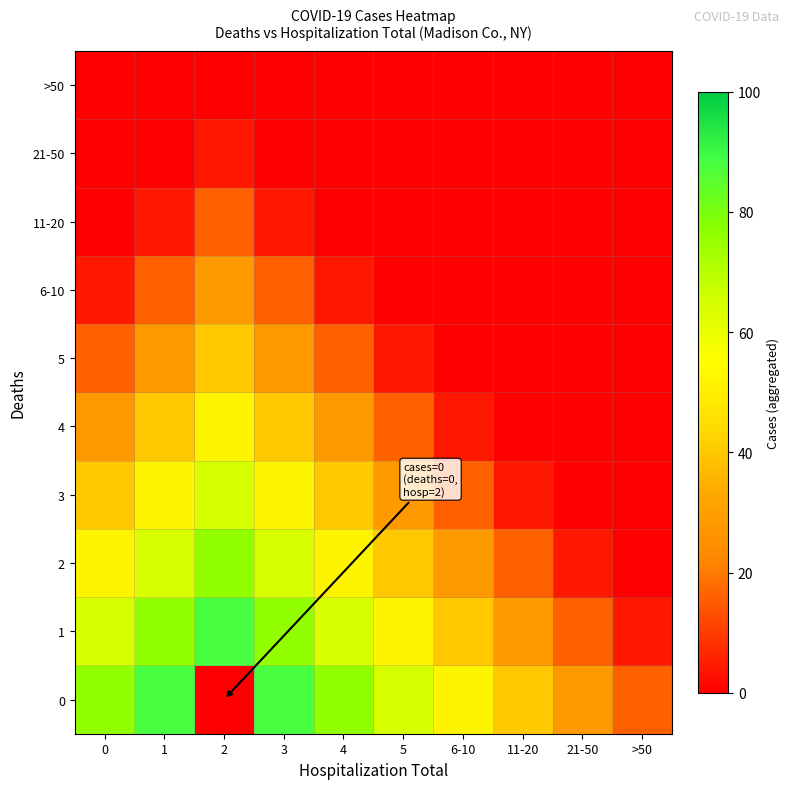

Reading right to left, list all the values displayed in this chart.

0: >50=16	21-50=28	11-20=40	6-10=52	5=64	4=76	3=88	2=0	1=88	0=76
1: >50=4	21-50=16	11-20=28	6-10=40	5=52	4=64	3=76	2=88	1=76	0=64
2: >50=0	21-50=4	11-20=16	6-10=28	5=40	4=52	3=64	2=76	1=64	0=52
3: >50=0	21-50=0	11-20=4	6-10=16	5=28	4=40	3=52	2=64	1=52	0=40
4: >50=0	21-50=0	11-20=0	6-10=4	5=16	4=28	3=40	2=52	1=40	0=28
5: >50=0	21-50=0	11-20=0	6-10=0	5=4	4=16	3=28	2=40	1=28	0=16
6-10: >50=0	21-50=0	11-20=0	6-10=0	5=0	4=4	3=16	2=28	1=16	0=4
11-20: >50=0	21-50=0	11-20=0	6-10=0	5=0	4=0	3=4	2=16	1=4	0=0
21-50: >50=0	21-50=0	11-20=0	6-10=0	5=0	4=0	3=0	2=4	1=0	0=0
>50: >50=0	21-50=0	11-20=0	6-10=0	5=0	4=0	3=0	2=0	1=0	0=0